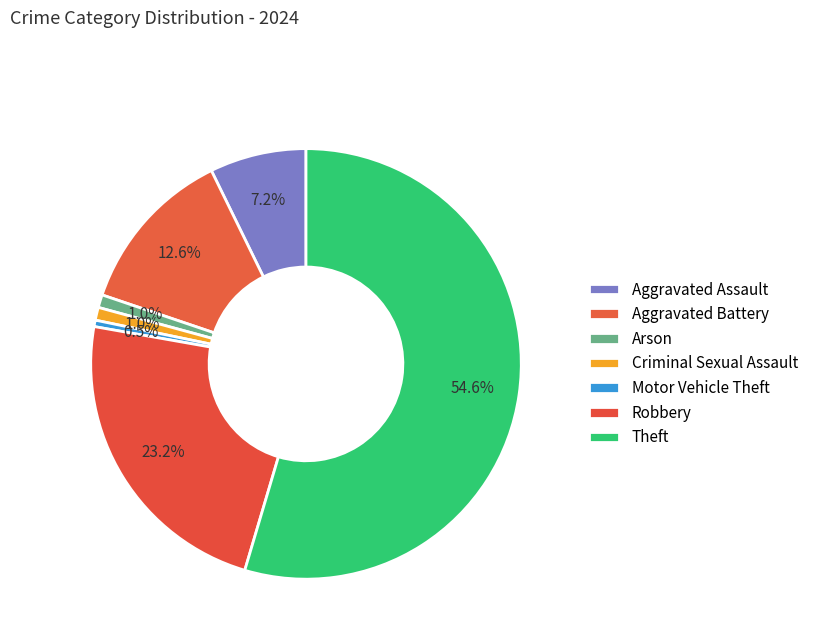

Is there a majority slice in this chart?

Yes